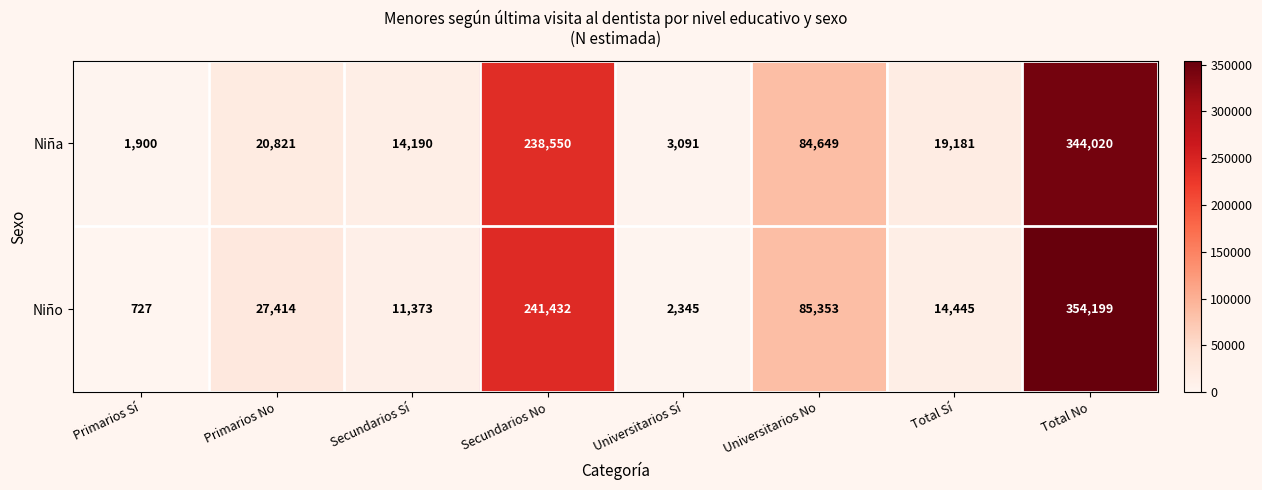

The Niña series shows 4530 at Universitarios Sí. True or false?

False